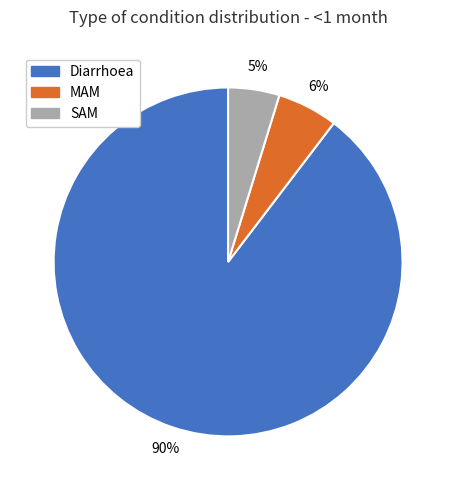

Does SAM account for over 50% of the chart?

No